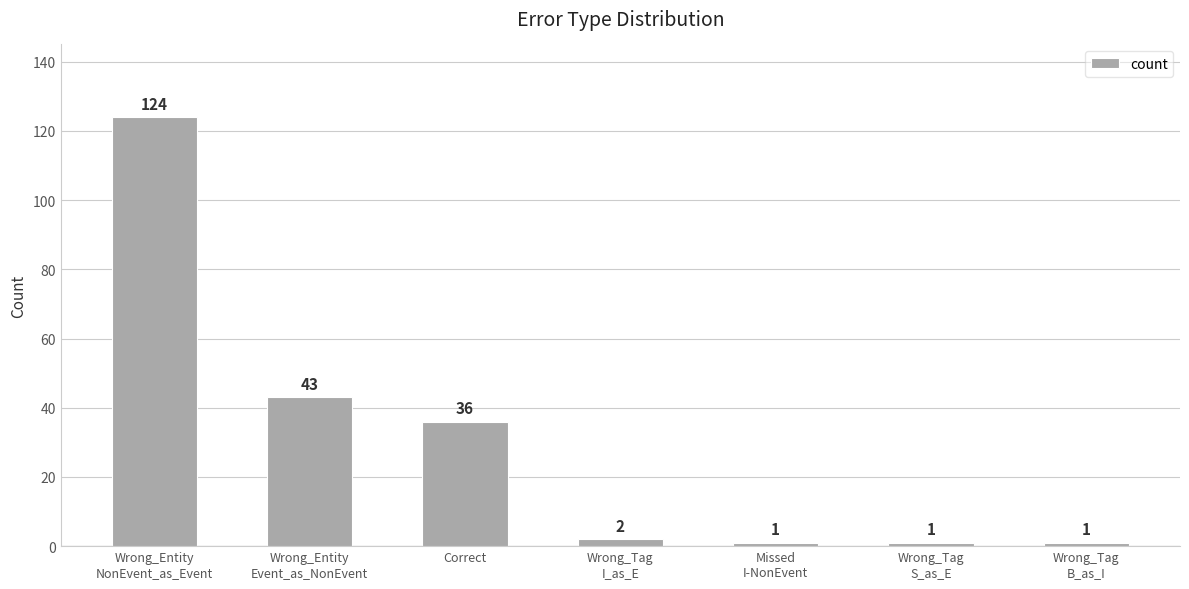

Are the bars grouped side by side (vs. stacked)?

No